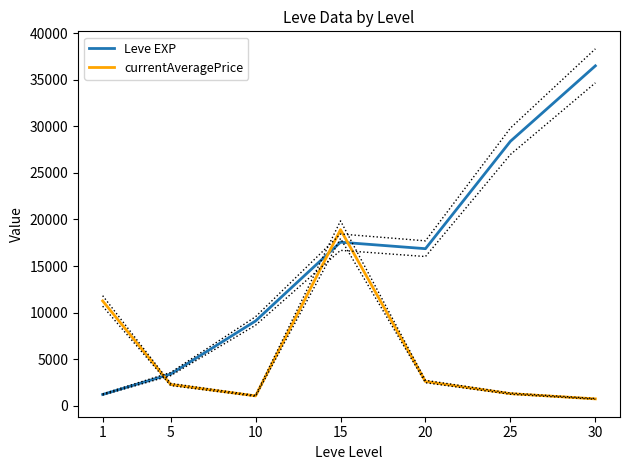

Which series has the largest total across all categories?

Leve EXP